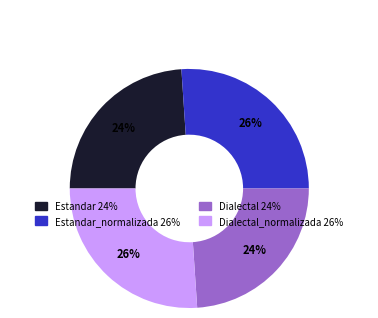

Is there a majority slice in this chart?

No